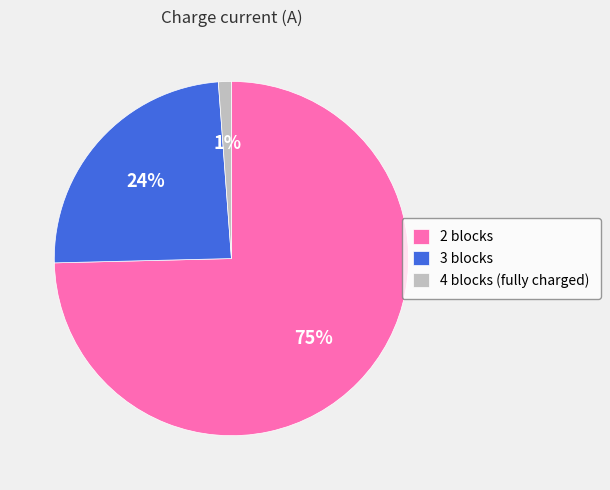

What percentage is the 4 blocks (fully charged) slice, to the nearest percent?

1%